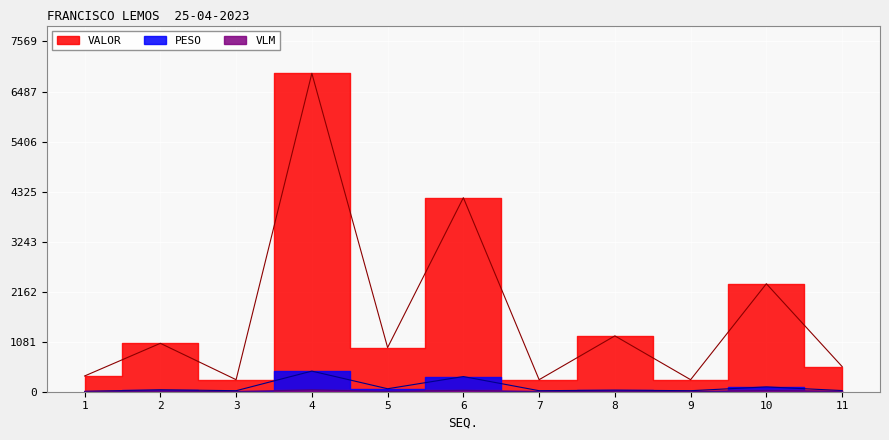

What is the difference between the maximum and minimum values in the VLM series?

41.0